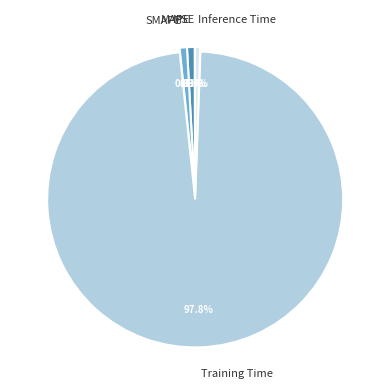

Is the sum of SMAPE and Inference Time greater than half?

No